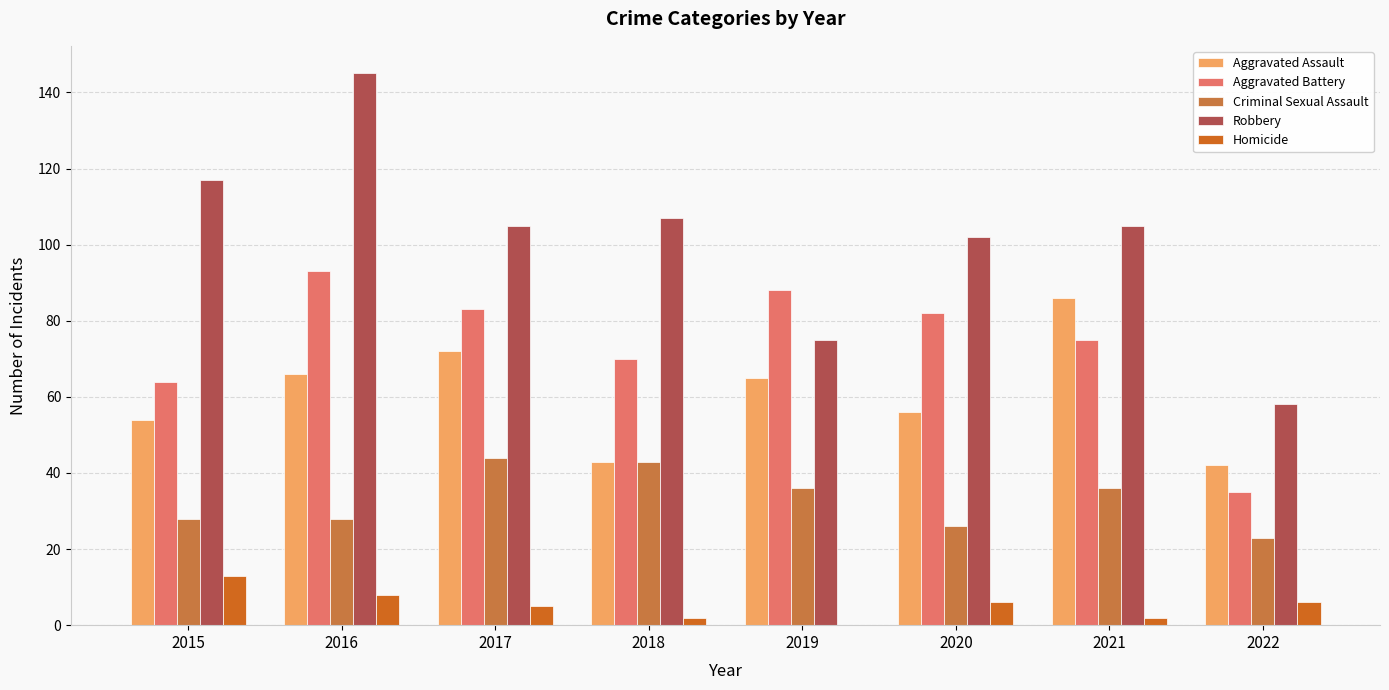

At which category is the sum across all series the highest?

2016